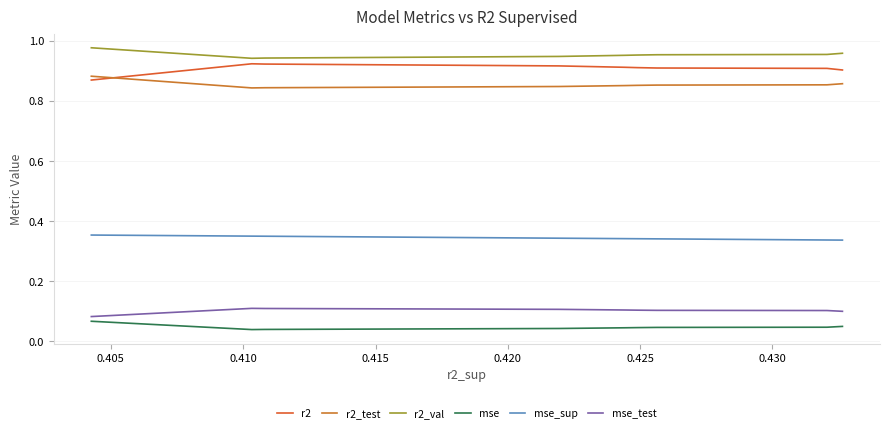

What is the difference between the highest and lowest values at 0.415?

0.9